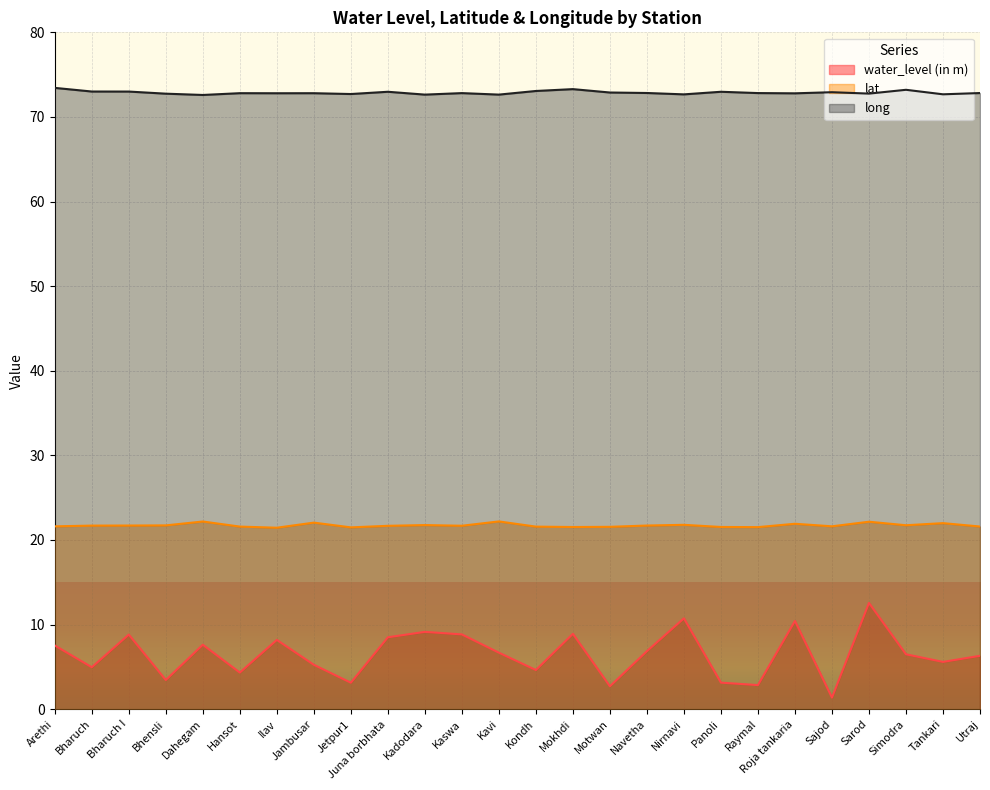

What is the highest value of the long series?

73.4